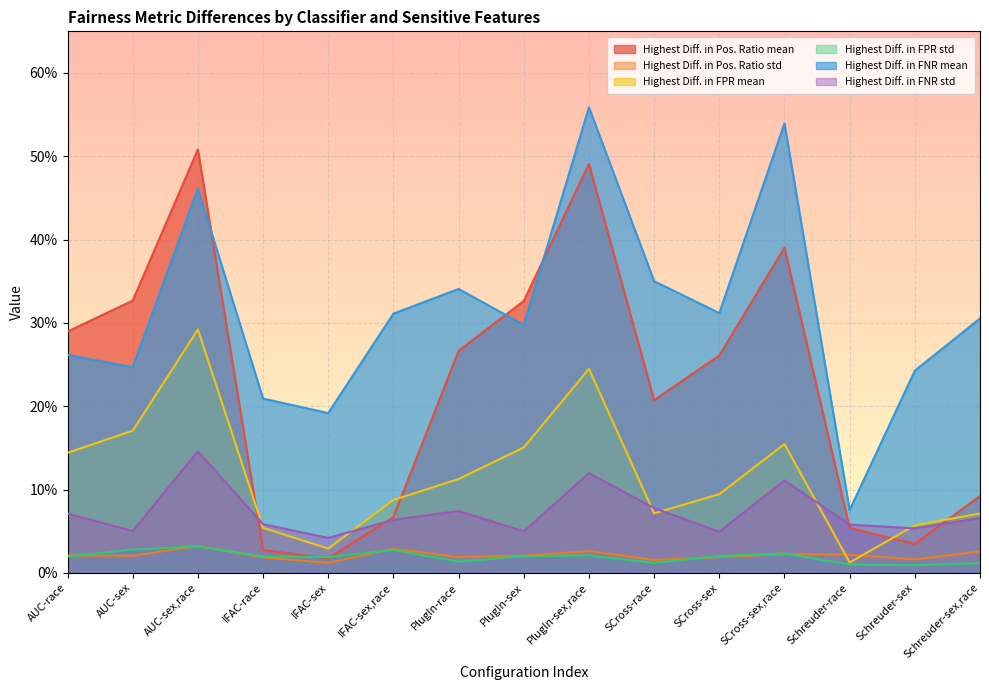

What is the highest value of the Highest Diff. in FPR mean series?

0.3